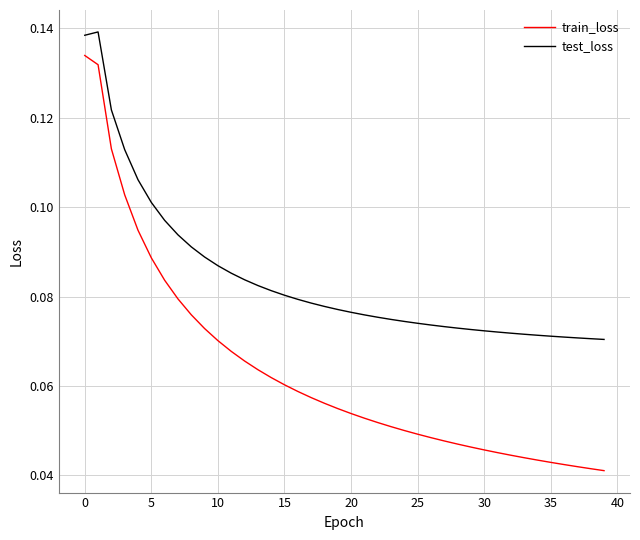

Which series has the widest spread of values?

train_loss